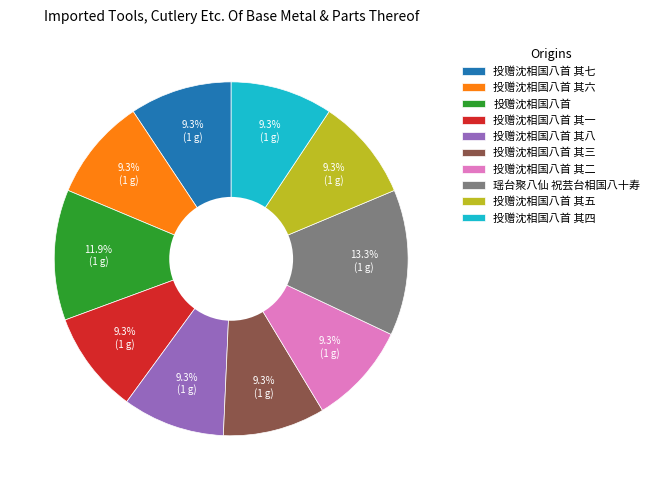

What is the largest slice in the pie chart?

瑶台聚八仙 祝芸台相国八十寿